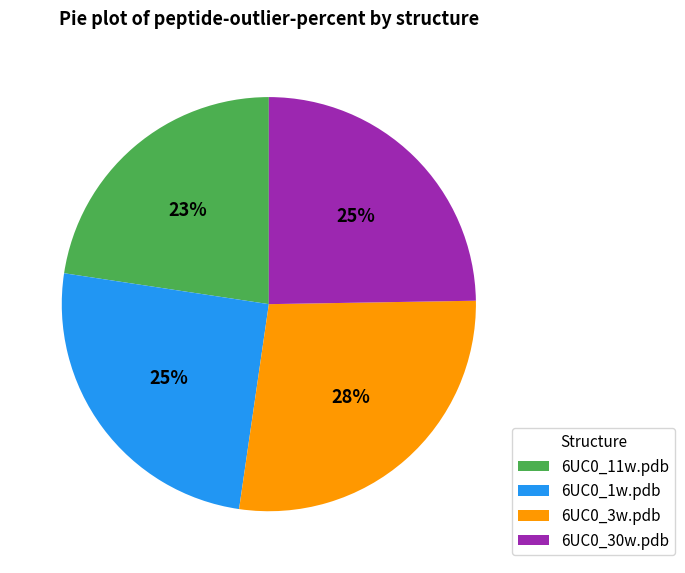

To the nearest percent, what is the difference between the 6UC0_11w.pdb and 6UC0_3w.pdb slice percentages?

5%